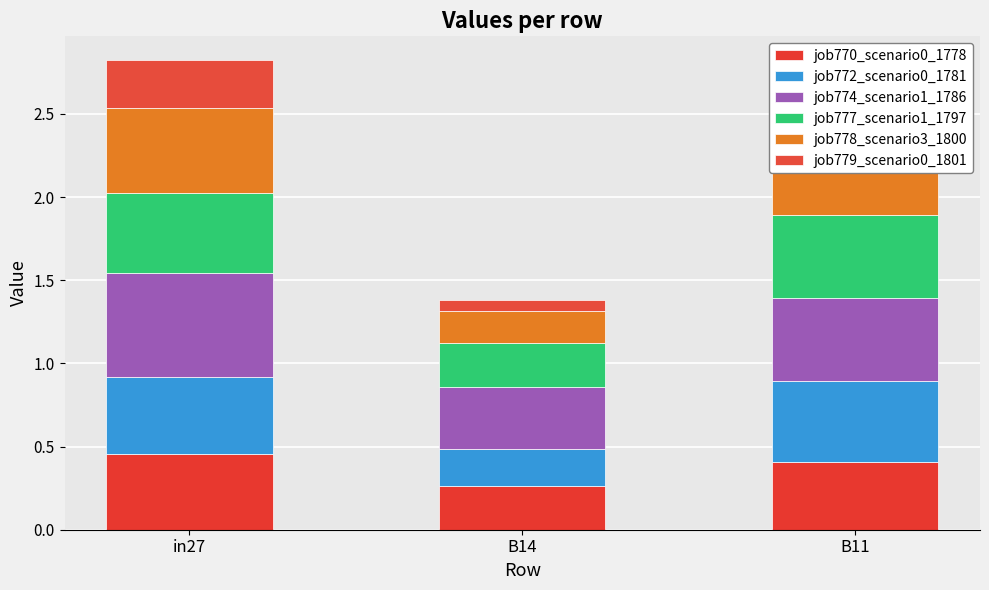

The job772_scenario0_1781 series shows 0.8 at B11. True or false?

False